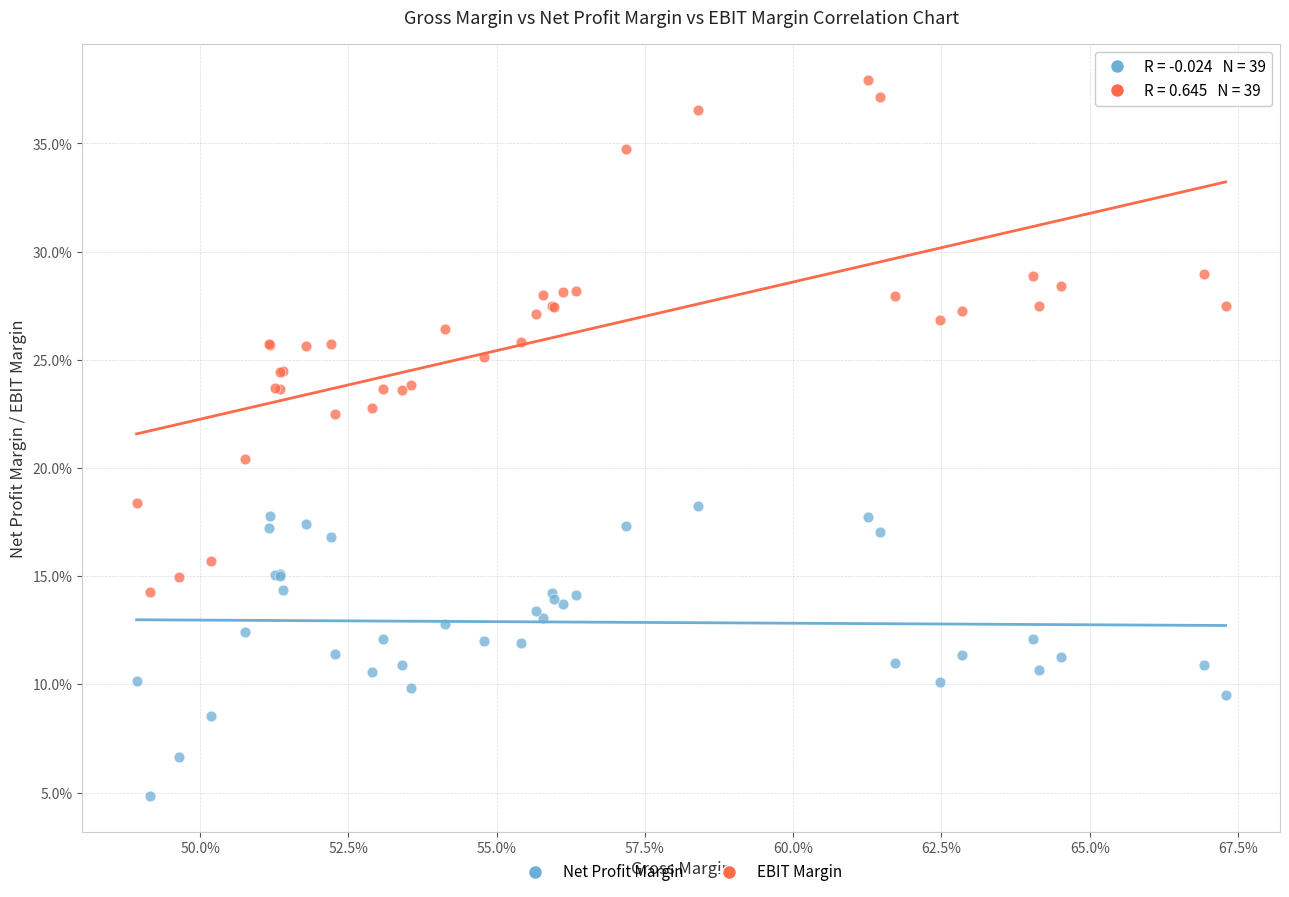

Which series contains the lowest Y value?

Net Profit Margin